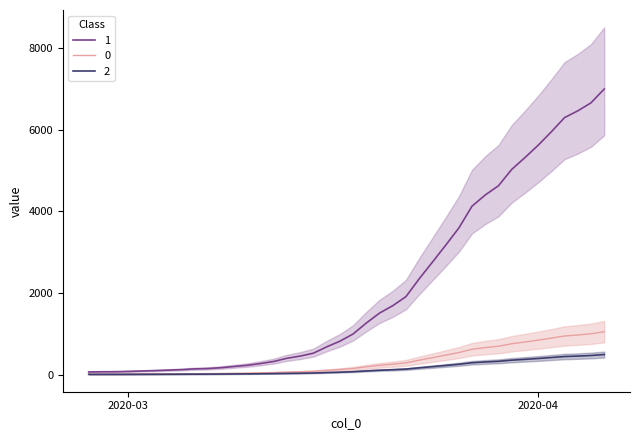

Reading left to right, extract all data points from this chart.

9.6	10.2	10.3	11.4	13.0	14.2	16.2	17.8	20.7	21.9	25.1	29.5	33.9	40.4	48.0	59.7	67.8	78.5	101.5	122.4	148.9	189.2	225.8	252.9	286.2	351.6	412.8	474.8	538.4	618.8	659.9	693.8	753.8	797.1	842.5	892.0	944.2	969.0	998.5	1049.2